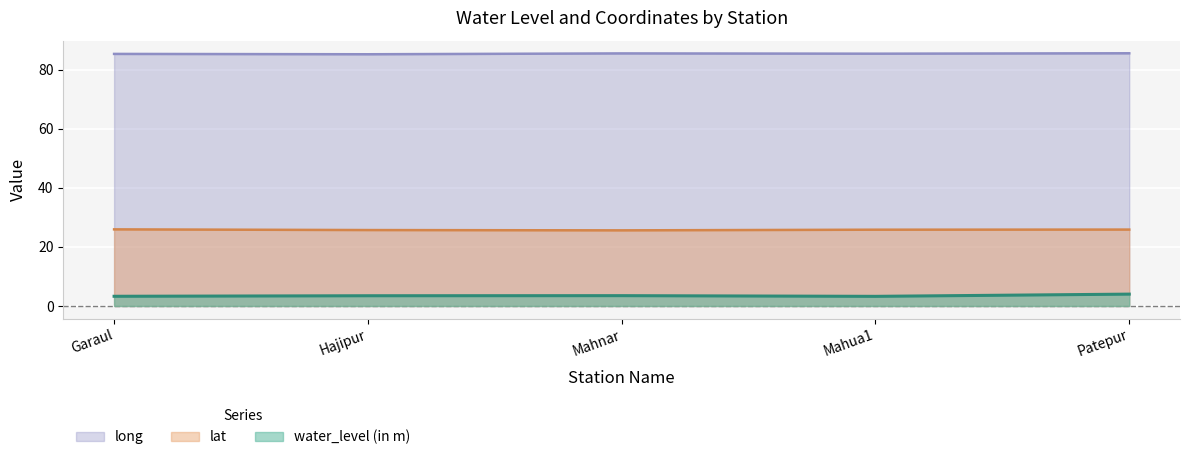

What is the approximate value of lat at Mahua1?

25.8